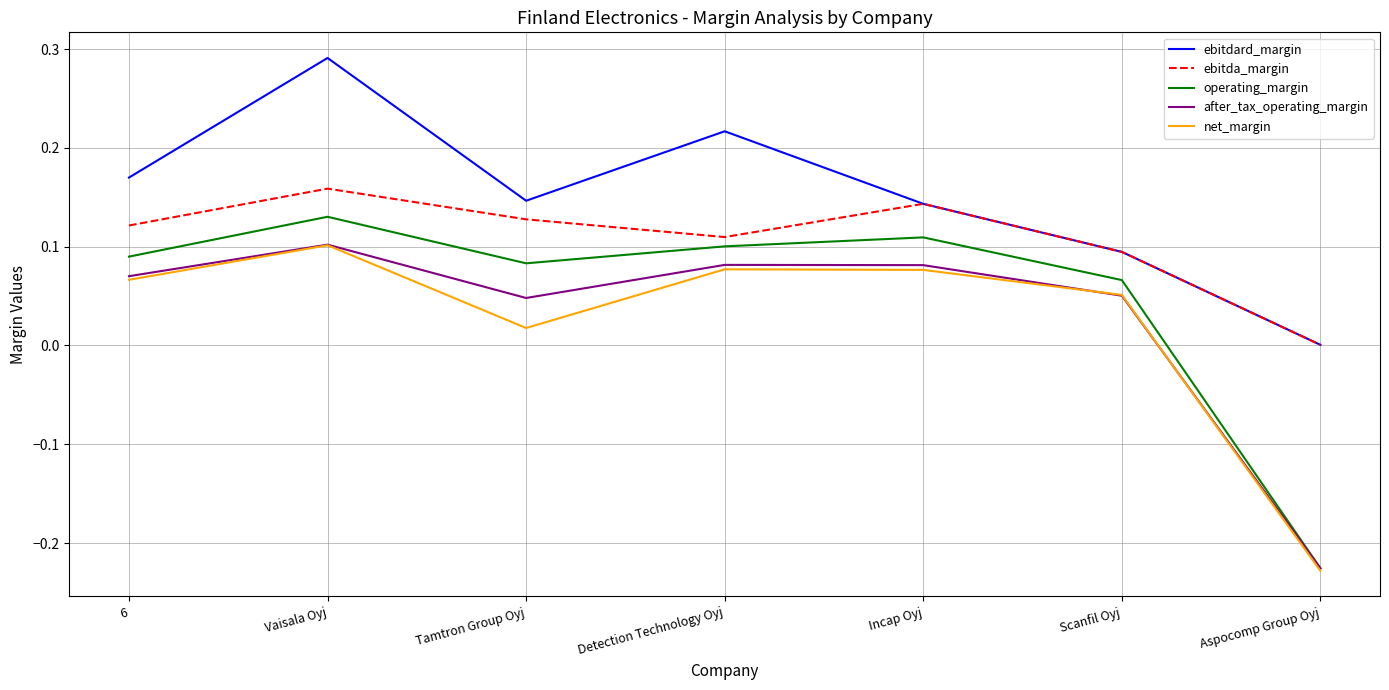

What position from the right is Detection Technology Oyj?

4